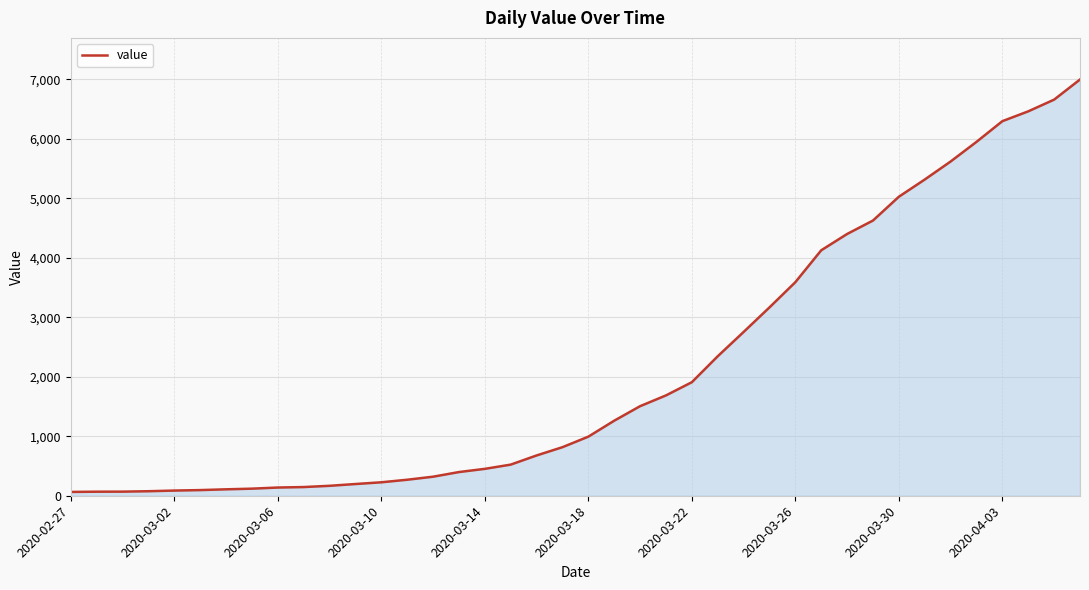

What is the difference between the maximum and minimum values?

6931